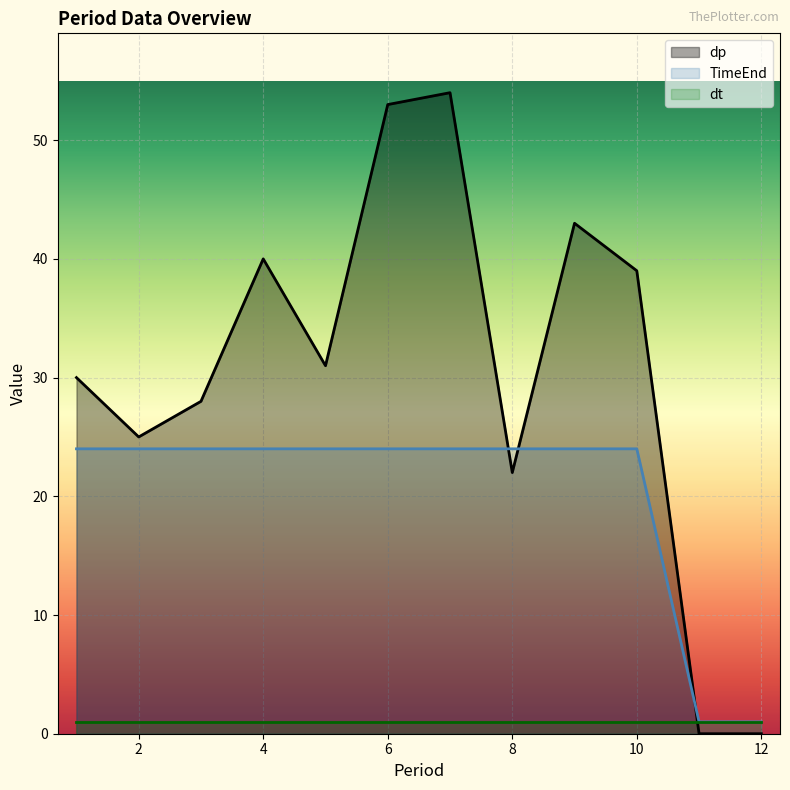

How many distinct data groups are displayed?

3